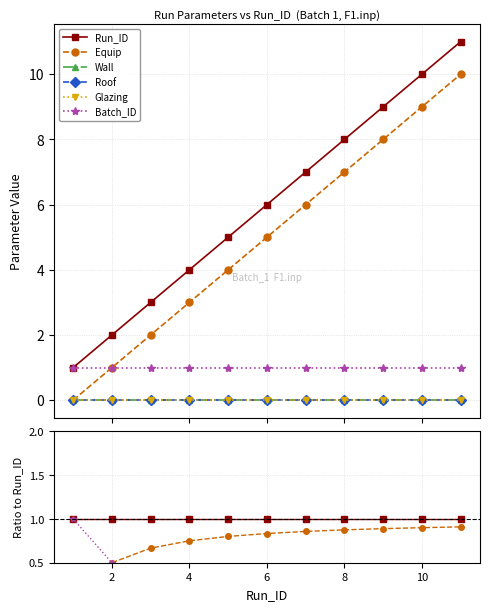

True or false: Run_ID has more than 0 points higher than both neighbors.

False